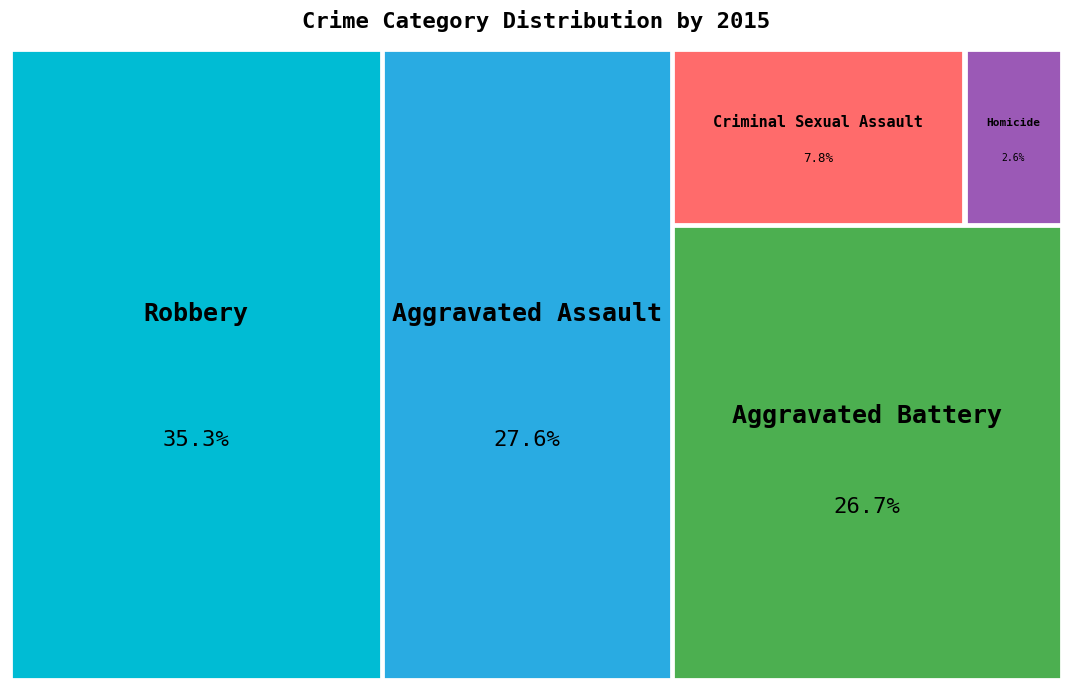

Is there a majority slice in this chart?

No